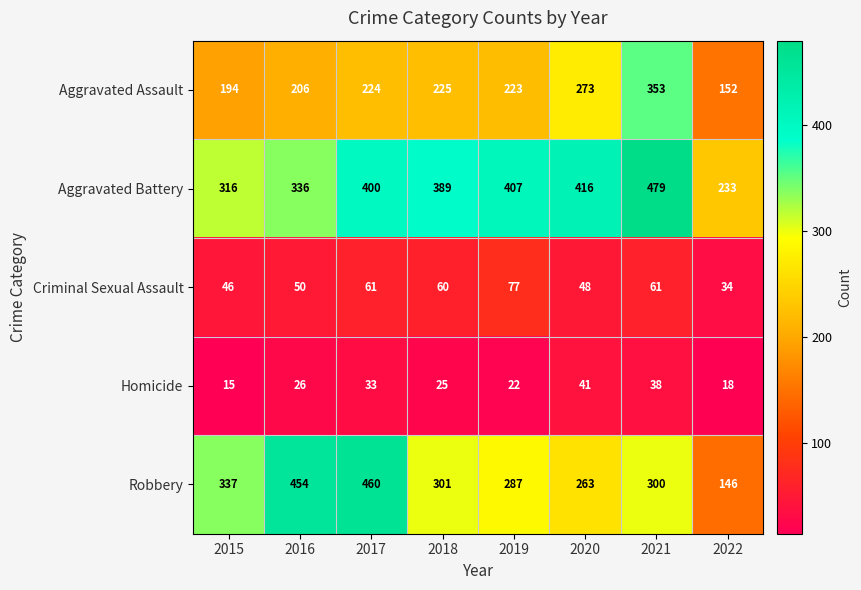

Which category has the highest value in the Criminal Sexual Assault series?

2019